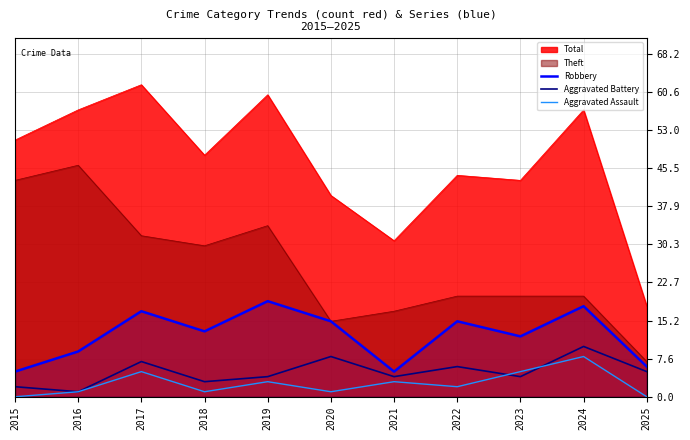

At which label is Theft closest to 26?

2018